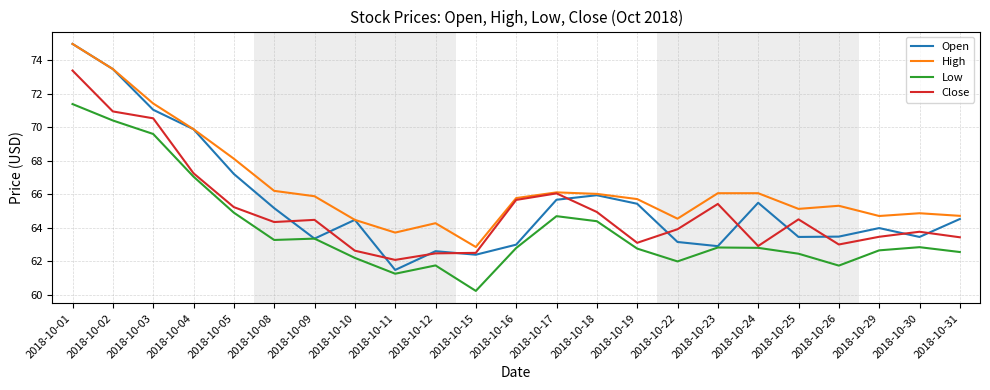

What is the approximate value of Close at 2018-10-09?

64.5